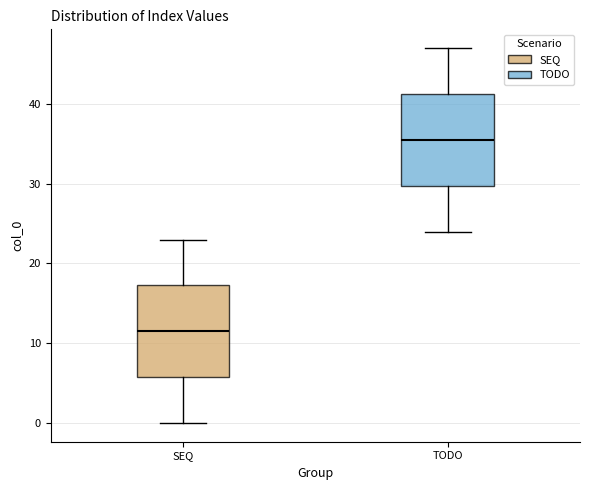

Reading left to right, read every box against the y-axis: the position of its median line, the range the box covers, and the ends of its whiskers. The values are not printed on the chart, so give them approximately, as read against the axis.

SEQ: median 12, box 6 to 17, whiskers 0 to 23
TODO: median 36, box 30 to 41, whiskers 24 to 47